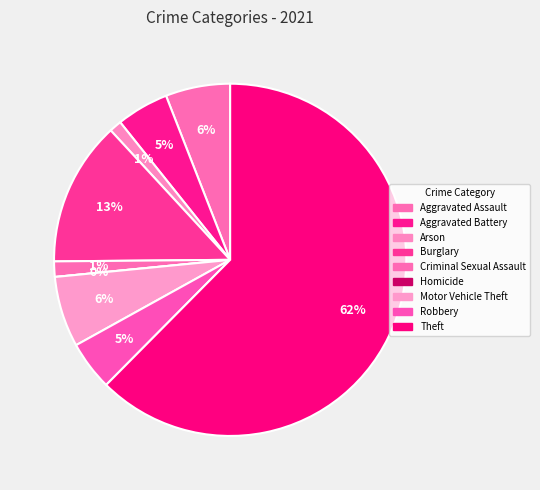

Which has a higher value, Aggravated Battery or Aggravated Assault?

Aggravated Assault